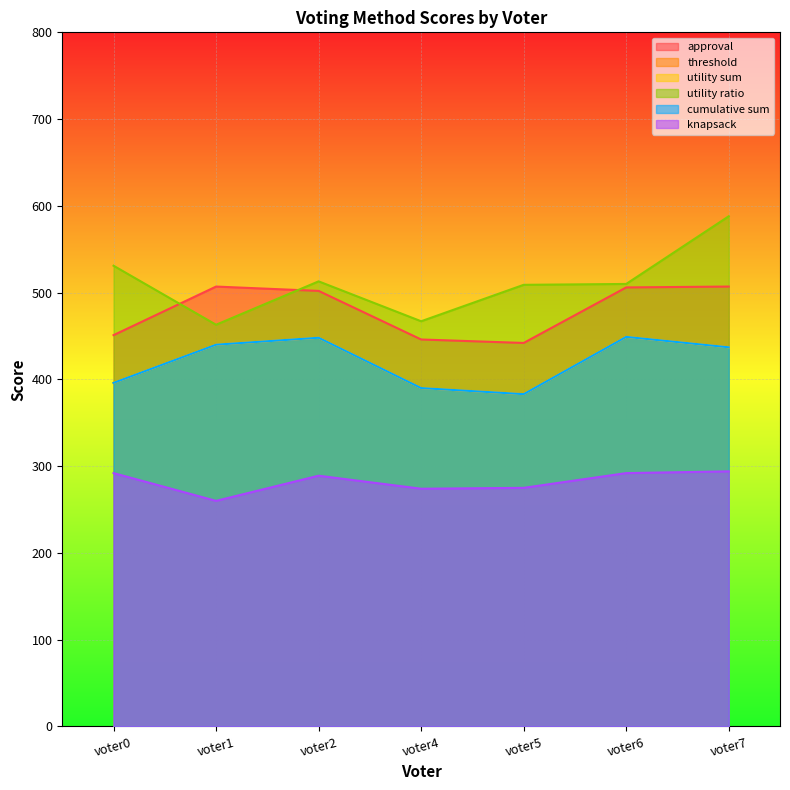

Where does the cumulative sum series first go above 437?

voter1